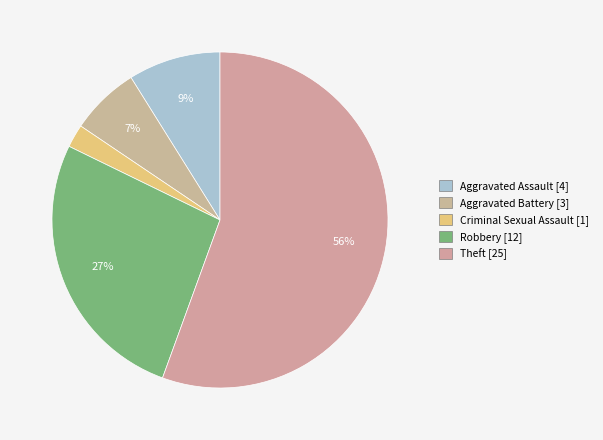

To the nearest percent, what is the difference between the largest and smallest slice percentages?

53%